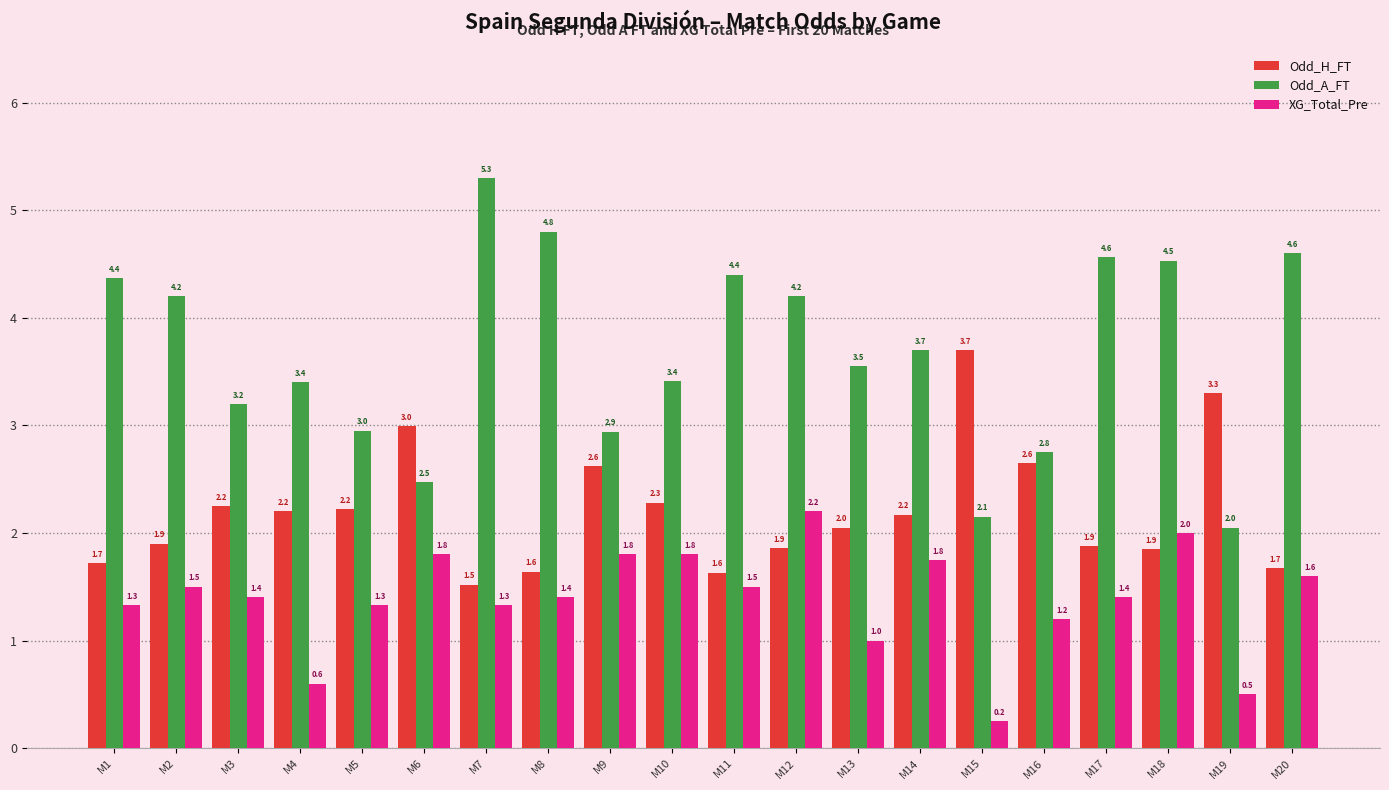

Is the value of XG_Total_Pre at M14 greater than the value of Odd_A_FT at M3?

No